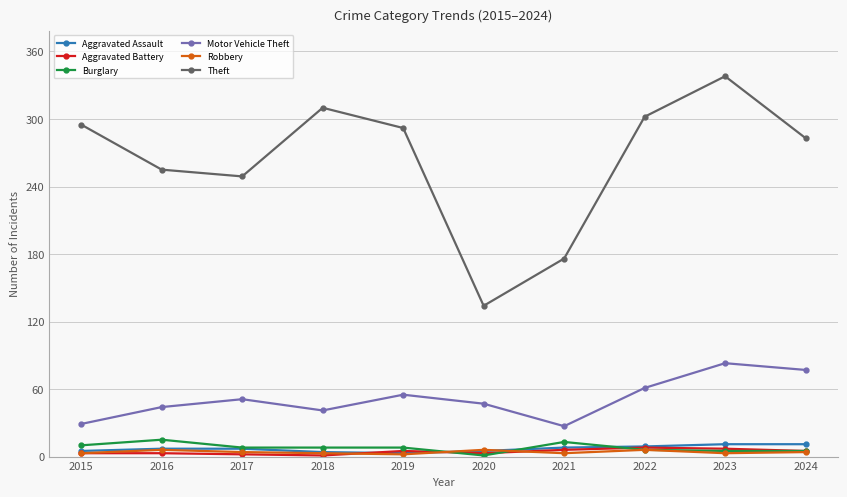

In Theft, how many points are lower than both neighbors (excluding endpoints)?

2